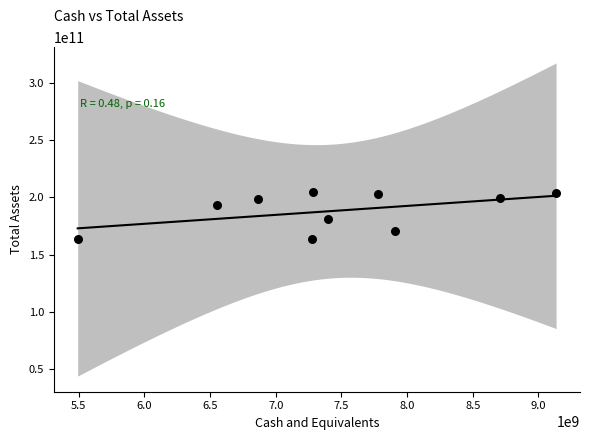

What Y value in the scatter plot is closest to 184090000000?

180782000000